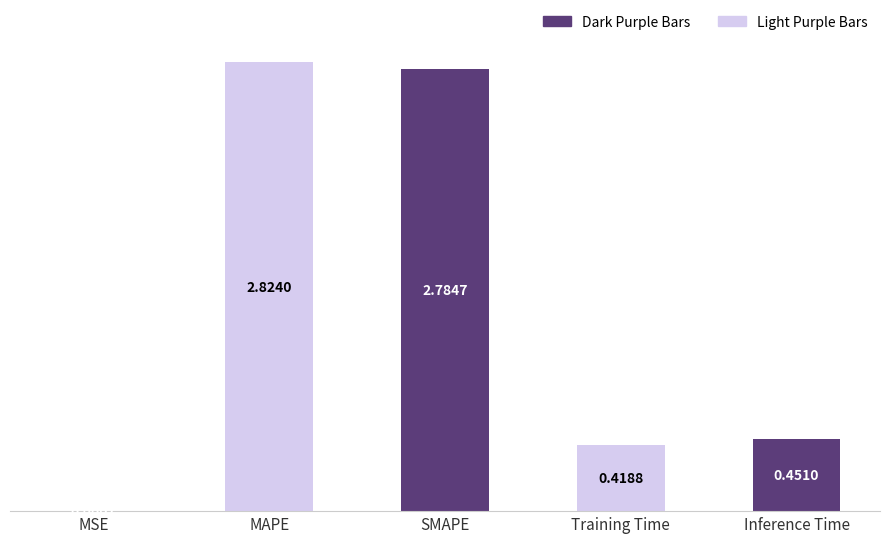

Between MAPE and Training Time, which is larger?

MAPE